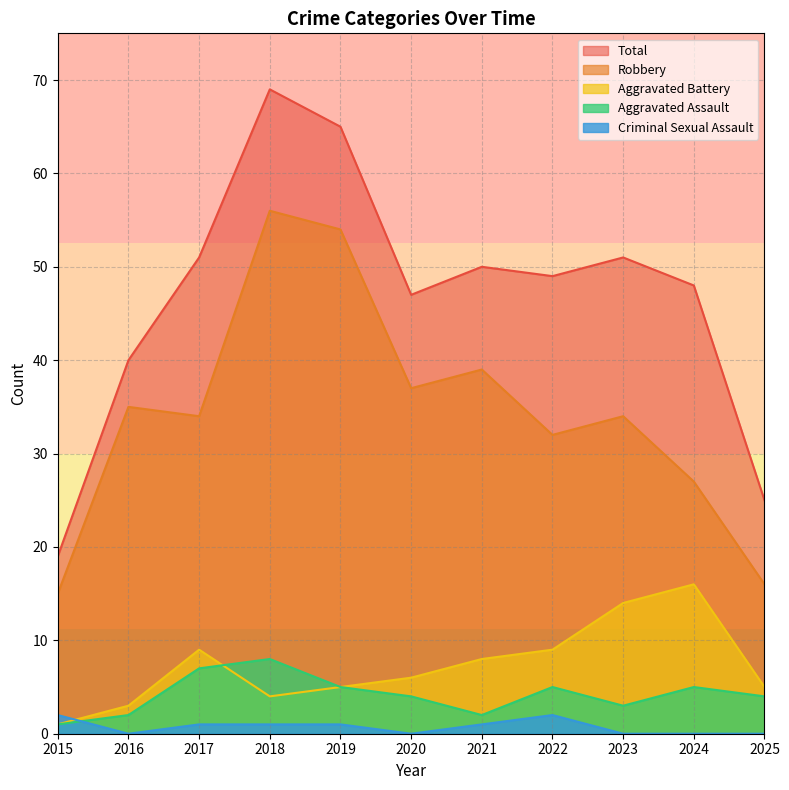

Reading left to right, what are all the values shown in this chart?

Aggravated Assault: 1	2	7	8	5	4	2	5	3	5	4
Aggravated Battery: 1	3	9	4	5	6	8	9	14	16	5
Criminal Sexual Assault: 2	0	1	1	1	0	1	2	0	0	0
Robbery: 15	35	34	56	54	37	39	32	34	27	16
Total: 19	40	51	69	65	47	50	49	51	48	25